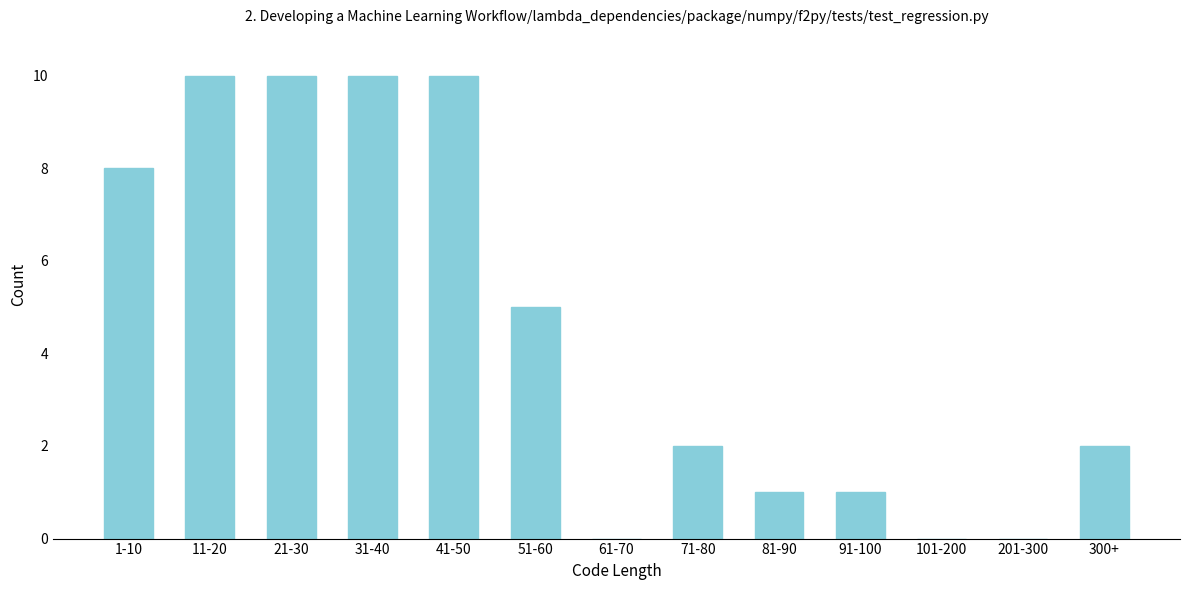

Reading left to right, what are all the values shown in this chart?

1-10=8	11-20=10	21-30=10	31-40=10	41-50=10	51-60=5	61-70=0	71-80=2	81-90=1	91-100=1	101-200=0	201-300=0	300+=2